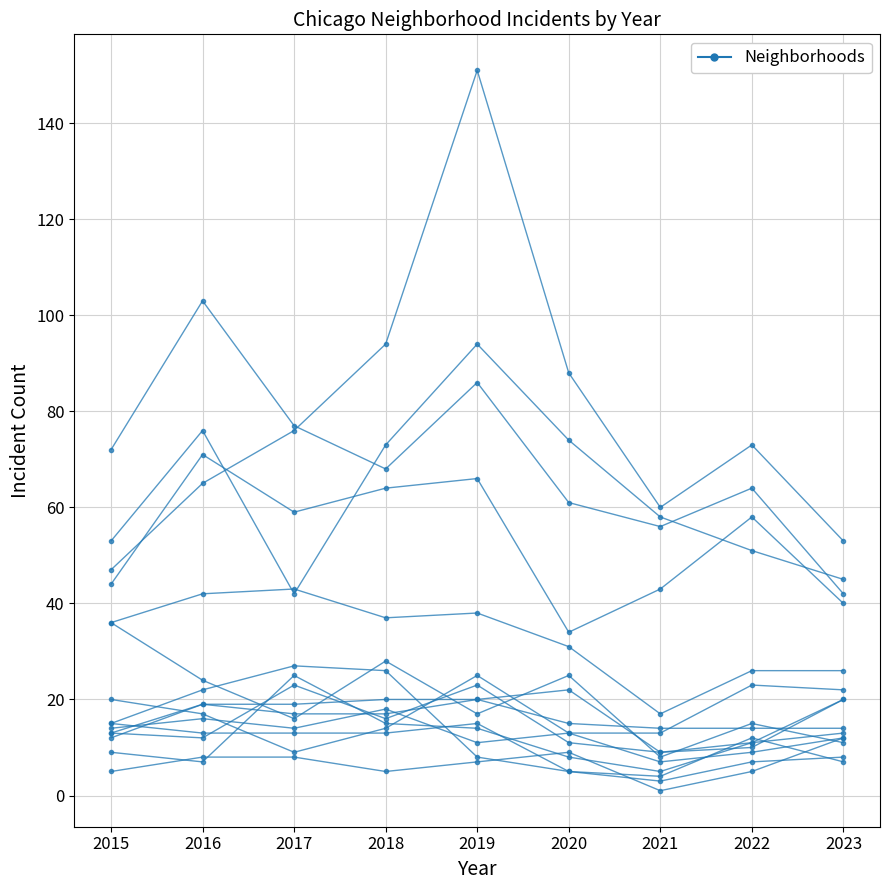

What is the change in value from 2017 to 2022?

-3